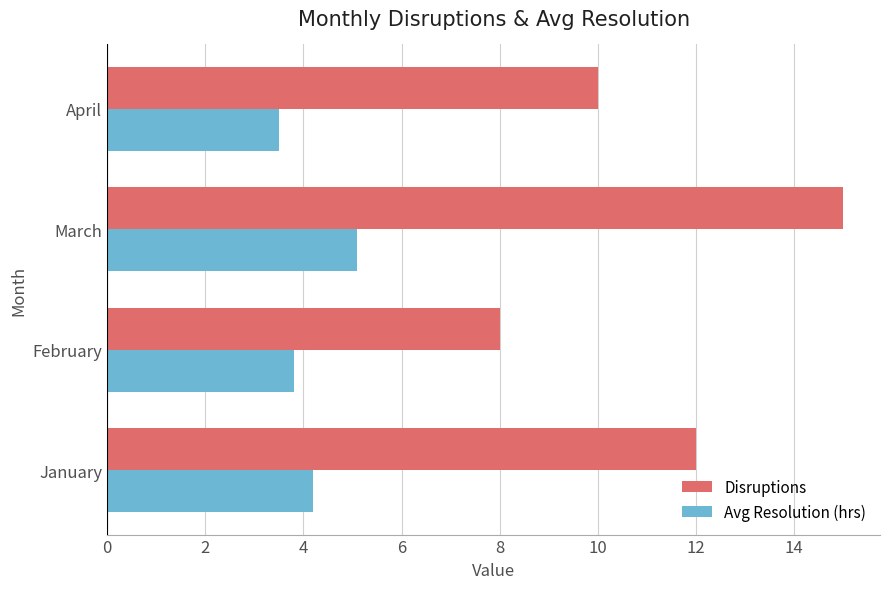

Which series has the widest spread of values?

Disruptions